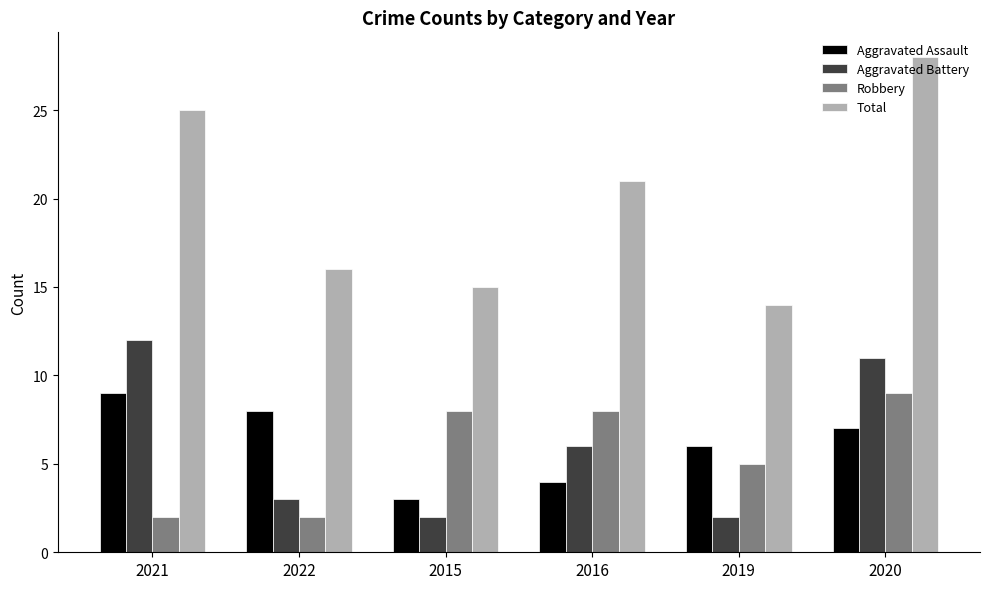

List the labels in order of Aggravated Assault value, largest first.

2021, 2022, 2020, 2019, 2016, 2015